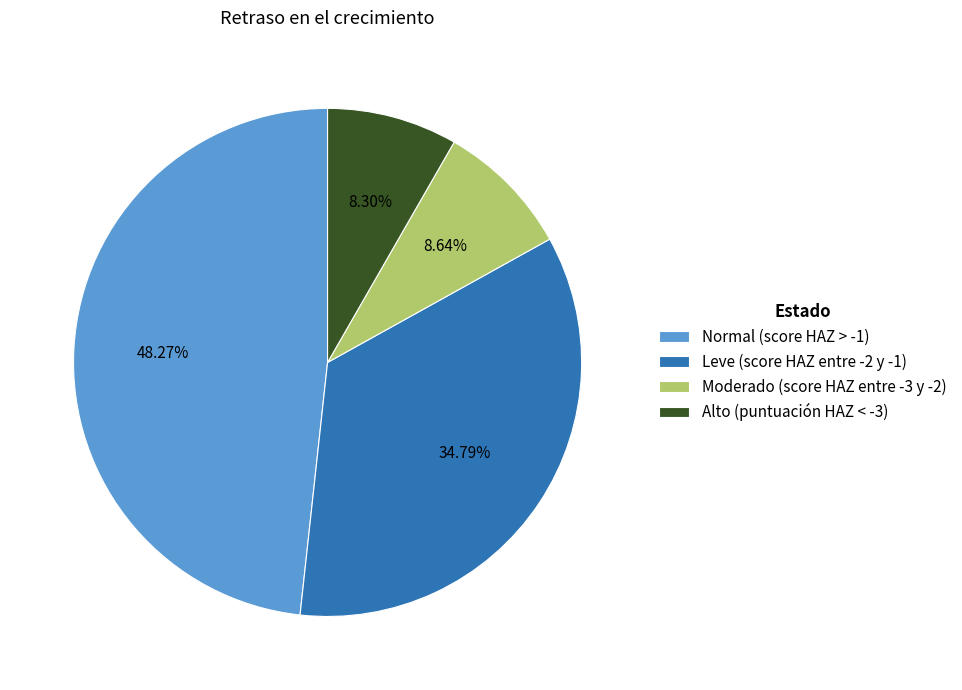

Which has a higher value, Alto (puntuación HAZ < -3) or Leve (score HAZ entre -2 y -1)?

Leve (score HAZ entre -2 y -1)